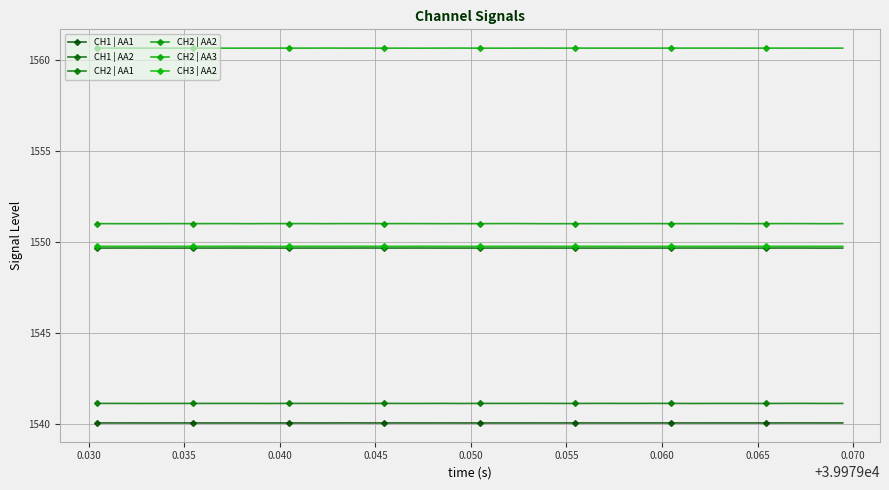

What is the average value of the CH2 | AA2 series?

1551.0